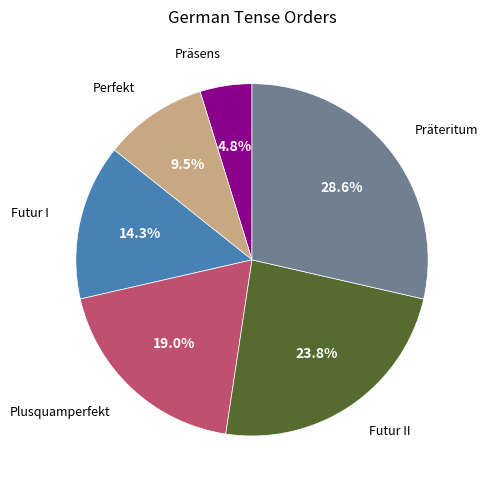

How many slices are in this pie chart?

6